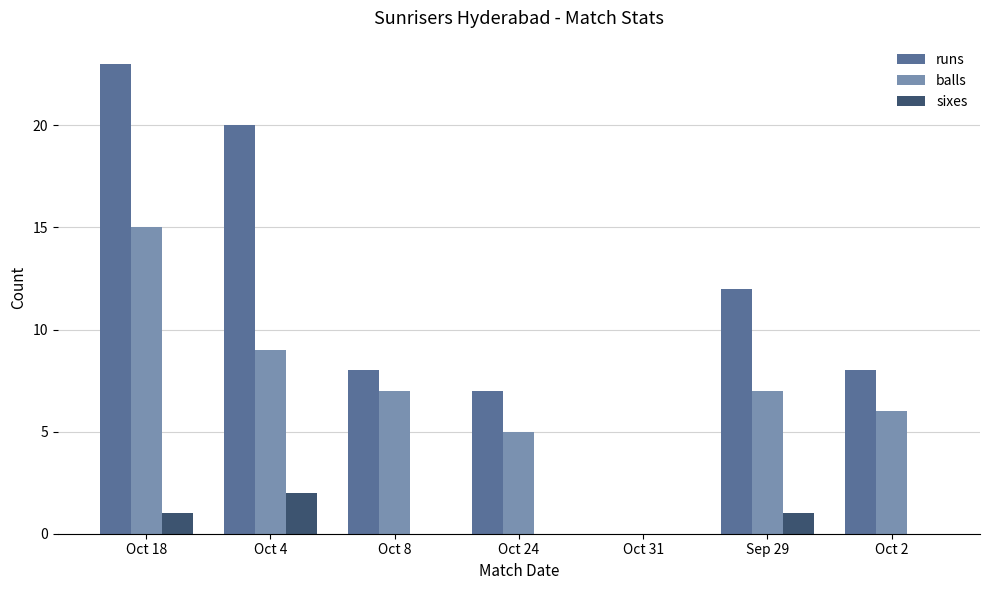

How many distinct data groups are displayed?

3